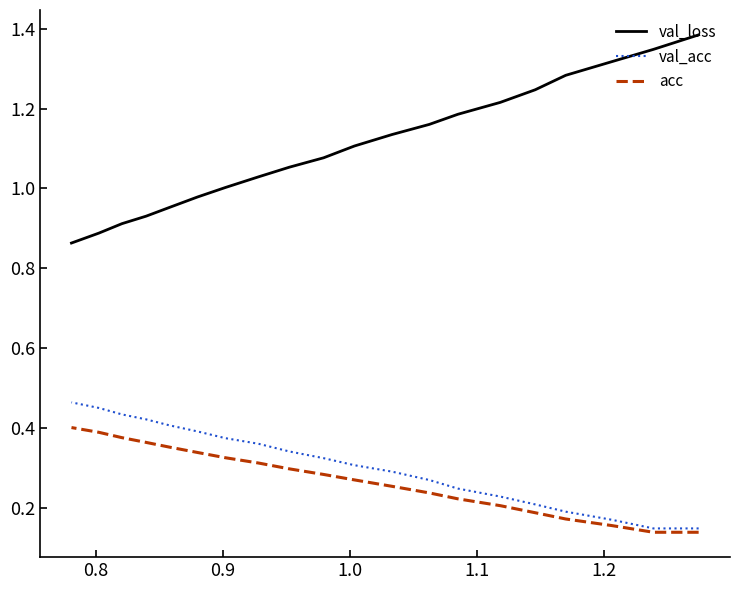

Which series has the largest total across all categories?

val_loss